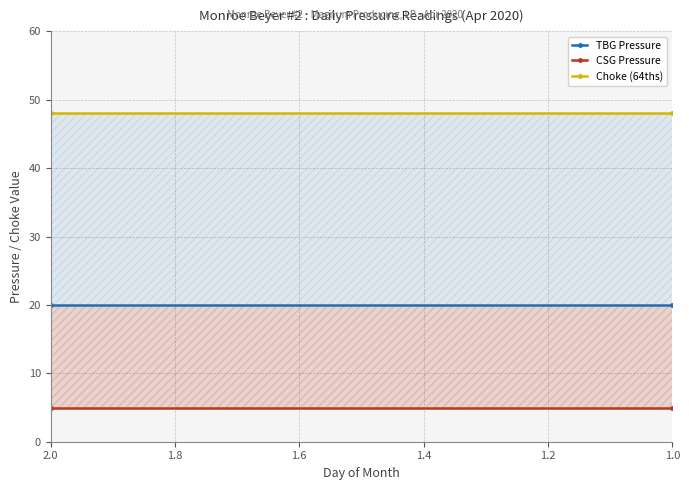

Which category has the highest value across all series?

2.0